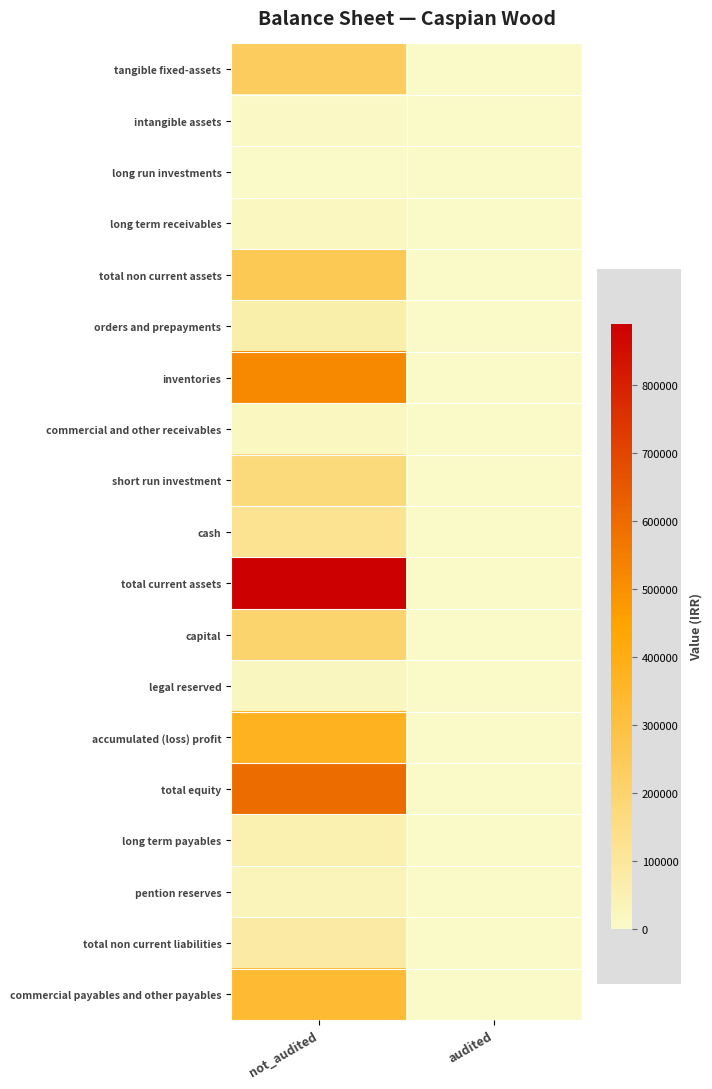

Which series has the largest total across all categories?

total current assets